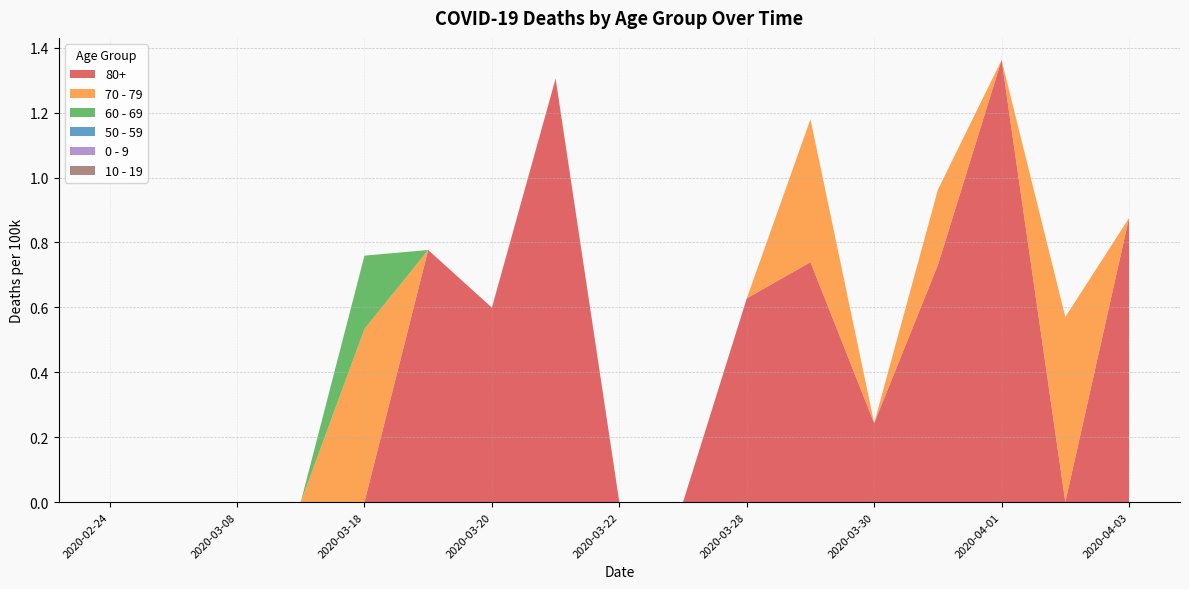

Reading left to right, transcribe all the data shown in this chart.

80+: 2020-02-24=0.0	2020-03-01=0.0	2020-03-08=0.0	2020-03-15=0.0	2020-03-18=0.0	2020-03-19=0.8	2020-03-20=0.6	2020-03-21=1.3	2020-03-22=0.0	2020-03-25=0.0	2020-03-28=0.6	2020-03-29=0.7	2020-03-30=0.2	2020-03-31=0.7	2020-04-01=1.4	2020-04-02=0.0	2020-04-03=0.9
70 - 79: 2020-02-24=0.0	2020-03-01=0.0	2020-03-08=0.0	2020-03-15=0.0	2020-03-18=0.5	2020-03-19=0.0	2020-03-20=0.0	2020-03-21=0.0	2020-03-22=0.0	2020-03-25=0.0	2020-03-28=0.0	2020-03-29=0.4	2020-03-30=0.0	2020-03-31=0.2	2020-04-01=0.0	2020-04-02=0.6	2020-04-03=0.0
60 - 69: 2020-02-24=0.0	2020-03-01=0.0	2020-03-08=0.0	2020-03-15=0.0	2020-03-18=0.2	2020-03-19=0.0	2020-03-20=0.0	2020-03-21=0.0	2020-03-22=0.0	2020-03-25=0.0	2020-03-28=0.0	2020-03-29=0.0	2020-03-30=0.0	2020-03-31=0.0	2020-04-01=0.0	2020-04-02=0.0	2020-04-03=0.0
50 - 59: 2020-02-24=0.0	2020-03-01=0.0	2020-03-08=0.0	2020-03-15=0.0	2020-03-18=0.0	2020-03-19=0.0	2020-03-20=0.0	2020-03-21=0.0	2020-03-22=0.0	2020-03-25=0.0	2020-03-28=0.0	2020-03-29=0.0	2020-03-30=0.0	2020-03-31=0.0	2020-04-01=0.0	2020-04-02=0.0	2020-04-03=0.0
0 - 9: 2020-02-24=0.0	2020-03-01=0.0	2020-03-08=0.0	2020-03-15=0.0	2020-03-18=0.0	2020-03-19=0.0	2020-03-20=0.0	2020-03-21=0.0	2020-03-22=0.0	2020-03-25=0.0	2020-03-28=0.0	2020-03-29=0.0	2020-03-30=0.0	2020-03-31=0.0	2020-04-01=0.0	2020-04-02=0.0	2020-04-03=0.0
10 - 19: 2020-02-24=0.0	2020-03-01=0.0	2020-03-08=0.0	2020-03-15=0.0	2020-03-18=0.0	2020-03-19=0.0	2020-03-20=0.0	2020-03-21=0.0	2020-03-22=0.0	2020-03-25=0.0	2020-03-28=0.0	2020-03-29=0.0	2020-03-30=0.0	2020-03-31=0.0	2020-04-01=0.0	2020-04-02=0.0	2020-04-03=0.0